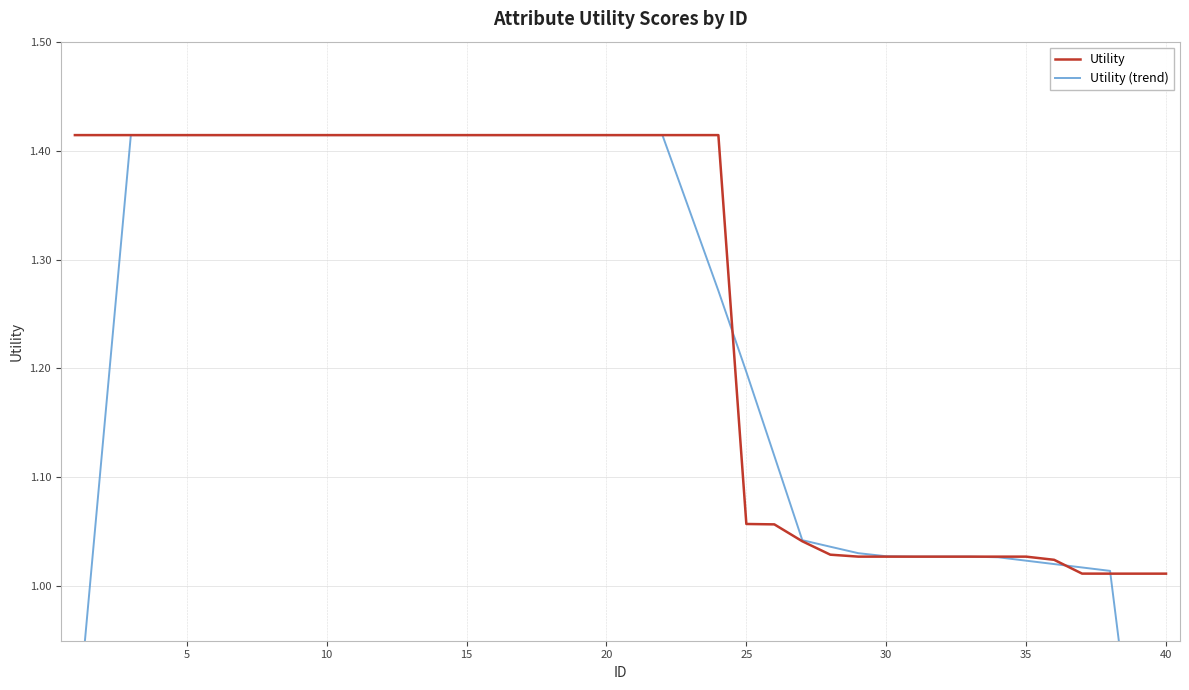

At which category is the sum across all series the highest?

10